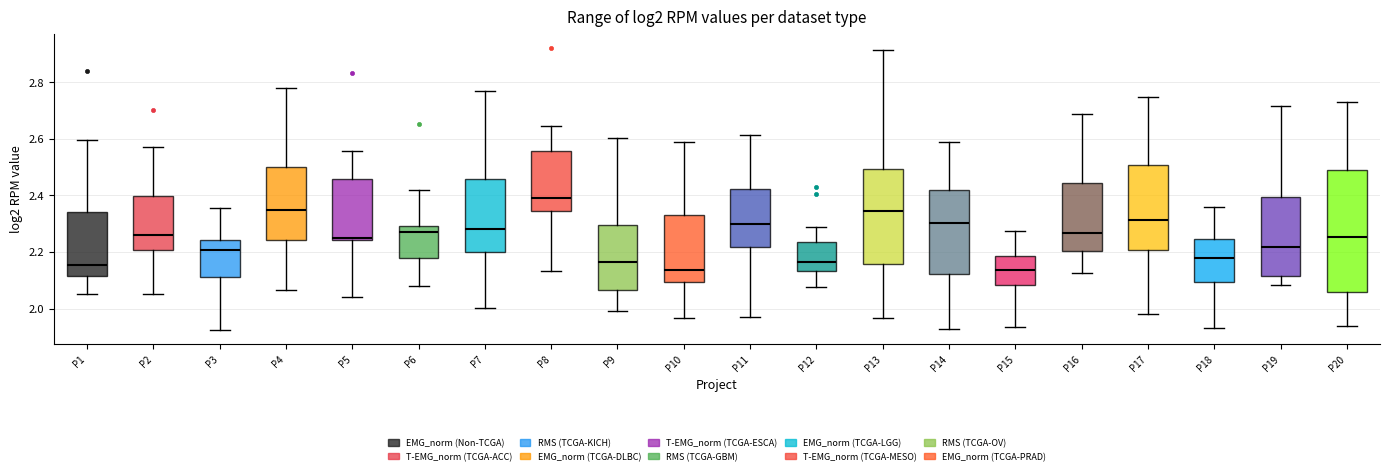

Where does the median line of the box for P9 sit on the y-axis? The values are not printed on the chart, so give them approximately, as read against the axis.

2.16